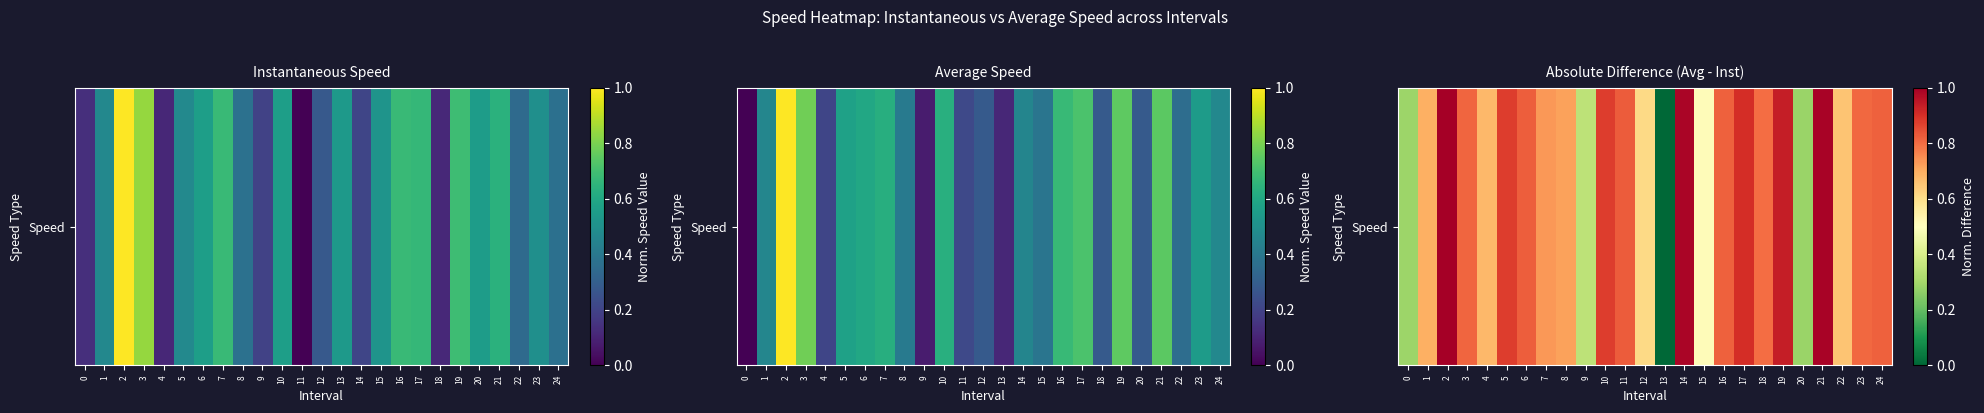

Is it true that the value at 16 is 1.3?

False